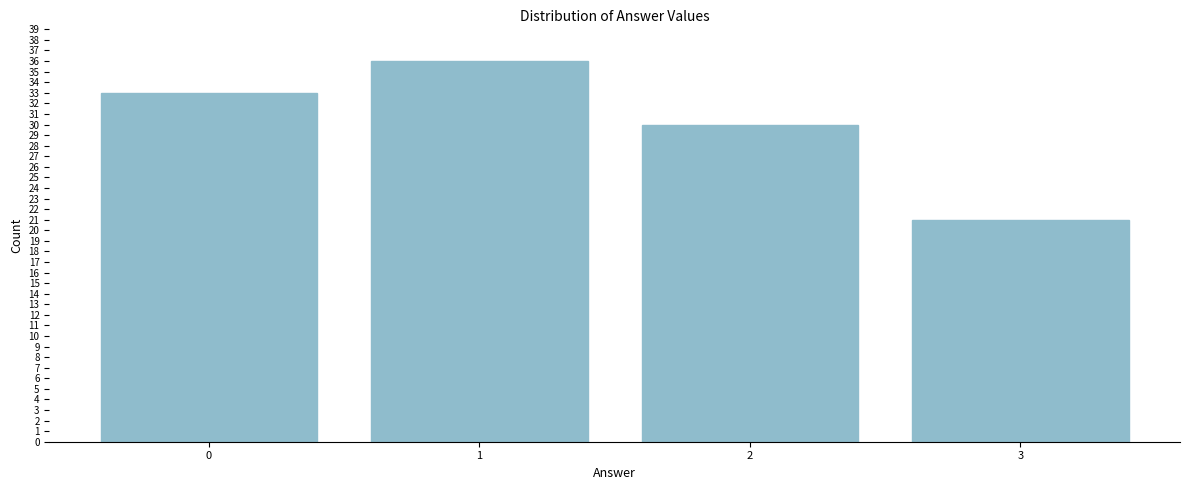

Reading right to left, what are all the values shown in this chart?

21	30	36	33